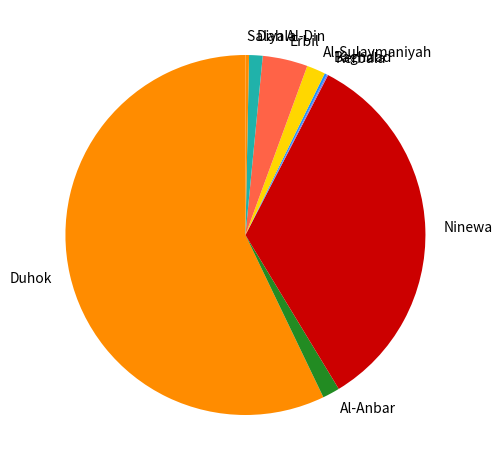

Does Erbil account for over 50% of the chart?

No